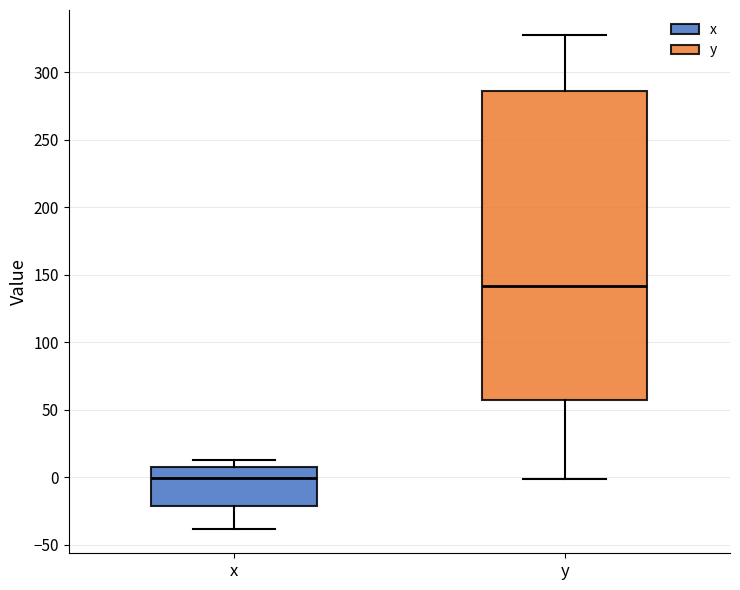

Which box is the tallest, from its lower edge to its upper edge?

y